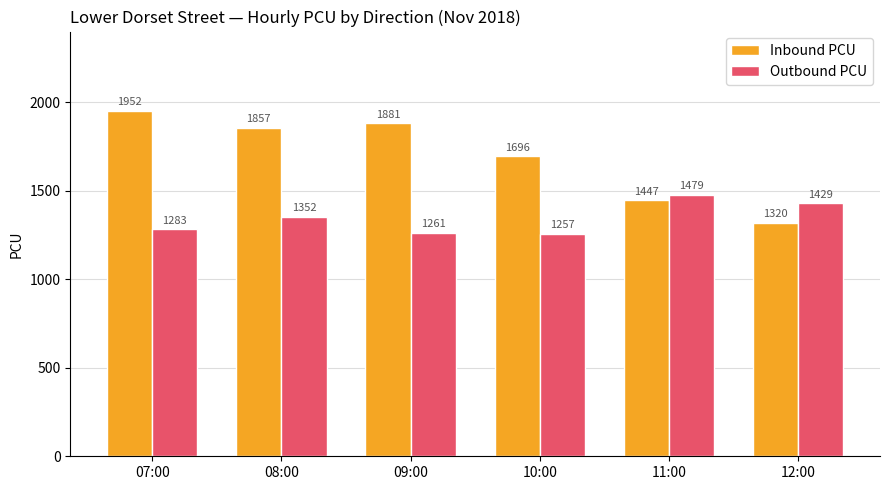

What is the average value of the Inbound PCU series?

1692.2